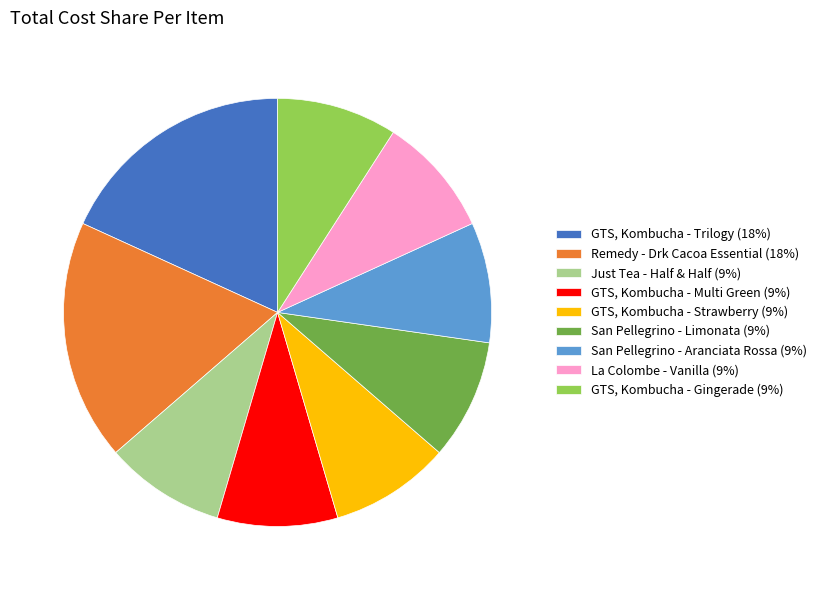

Combined, do GTS, Kombucha - Gingerade (9%) and Just Tea - Half & Half (9%) account for over 50%?

No